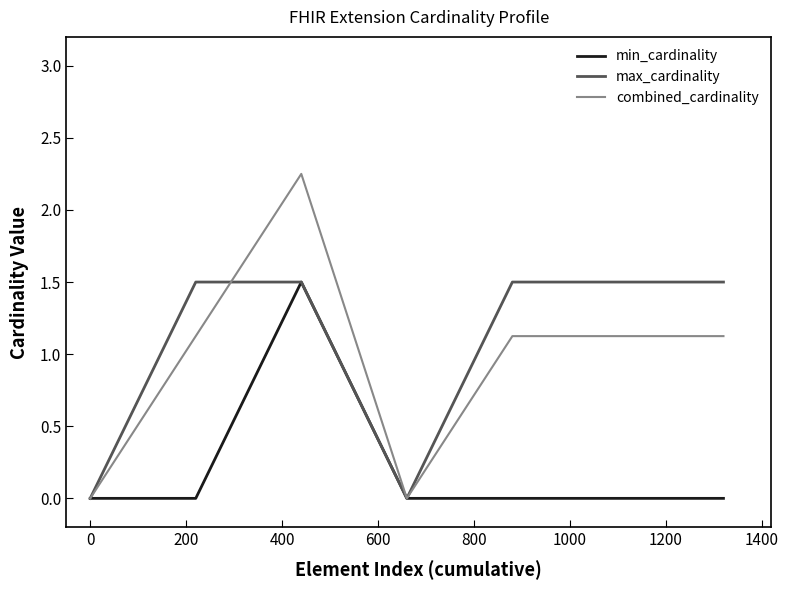

Which series has the largest total across all categories?

max_cardinality